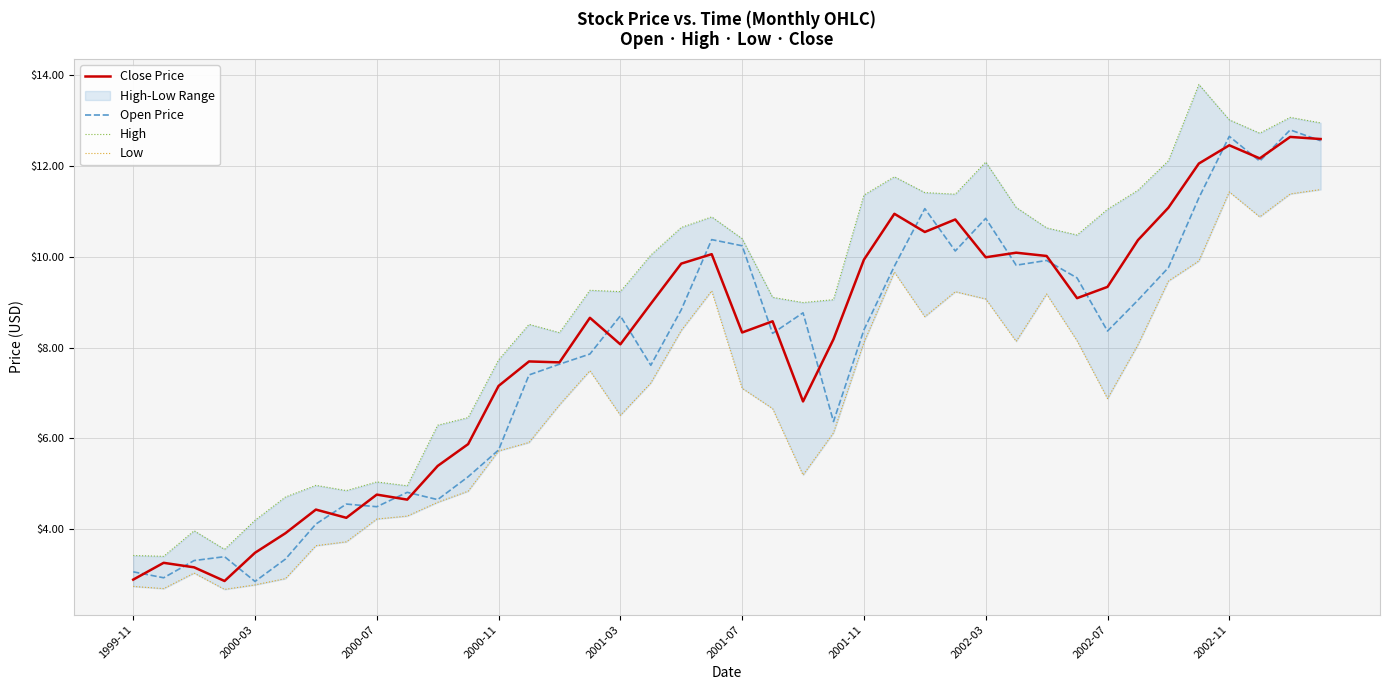

How many categories are shown in the chart?

40